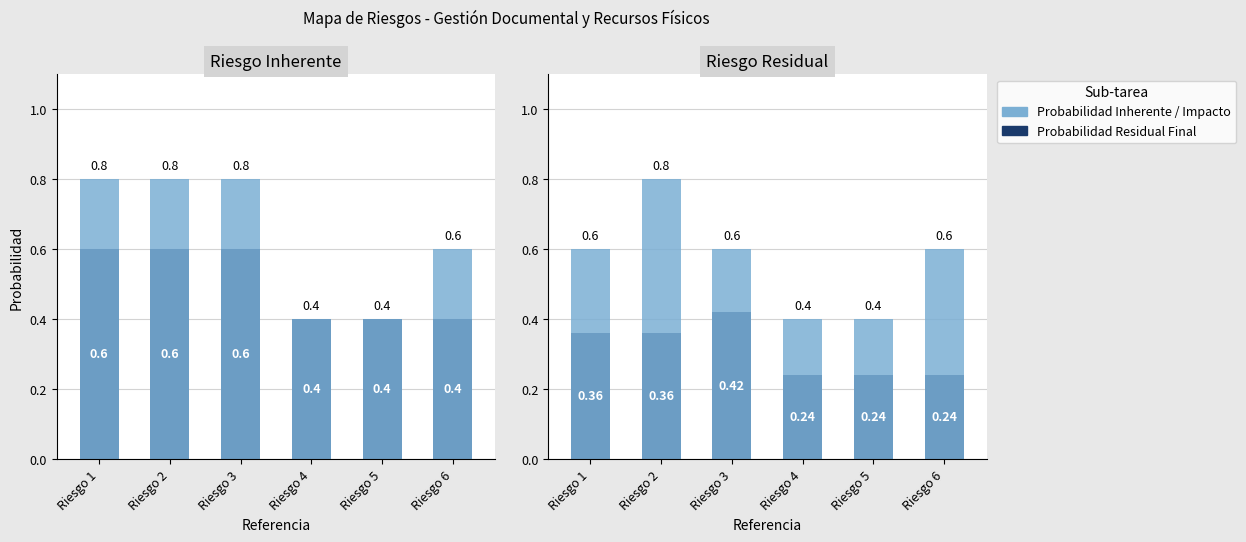

Count the Probabilidad Residual Final values in the range 0 to 1.

6